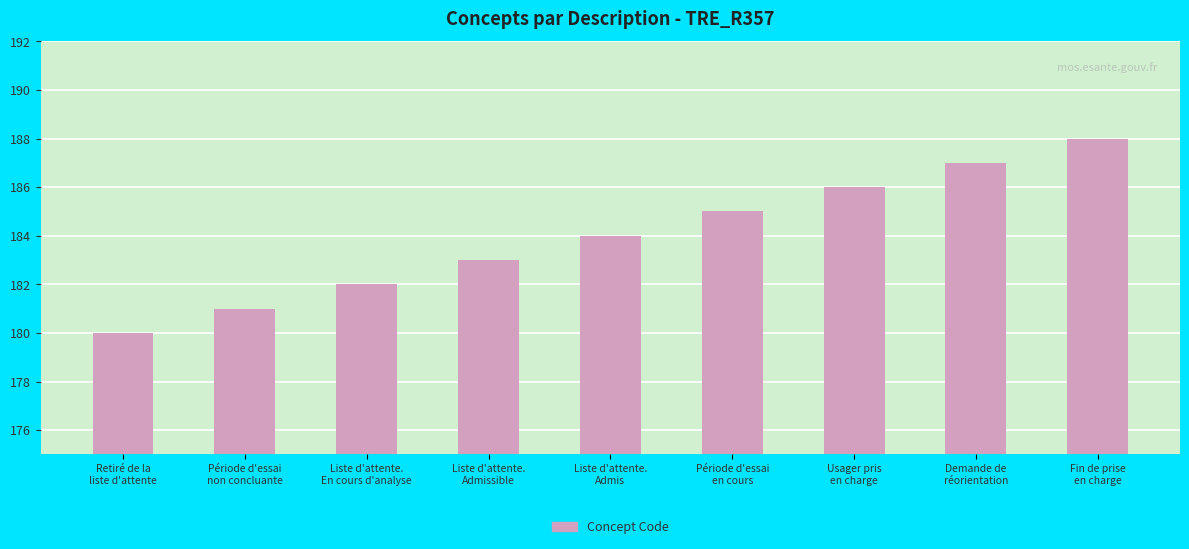

What is the sum of all values?

1656